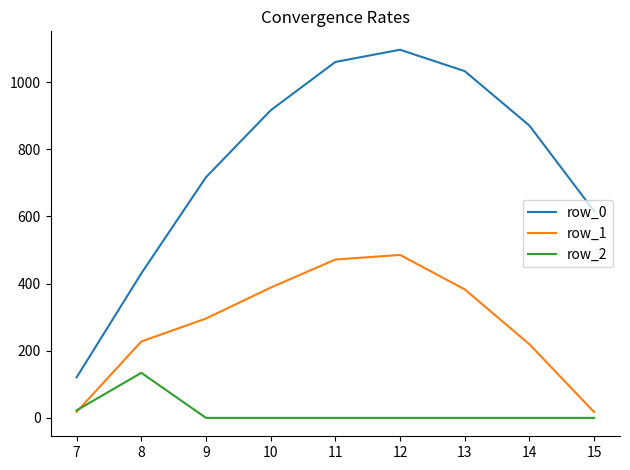

Rank the series by their average value, from highest to lowest.

row_0, row_1, row_2